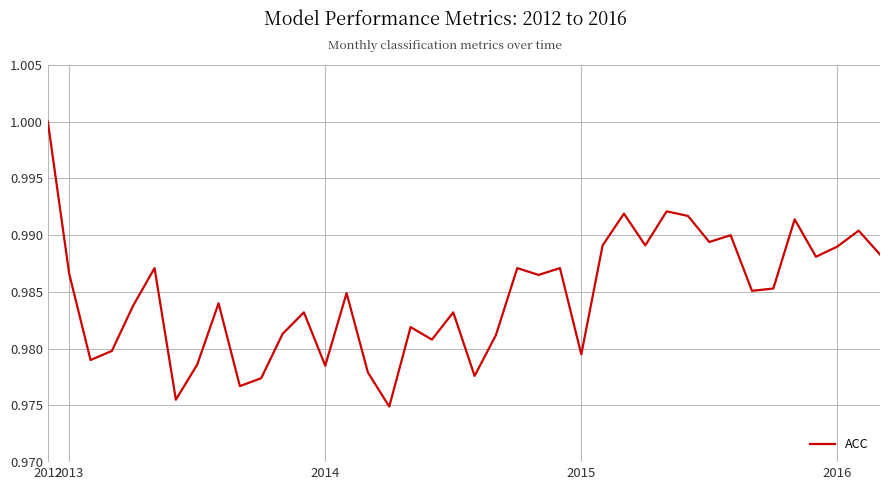

At which category does the chart reach its peak across all series?

2012